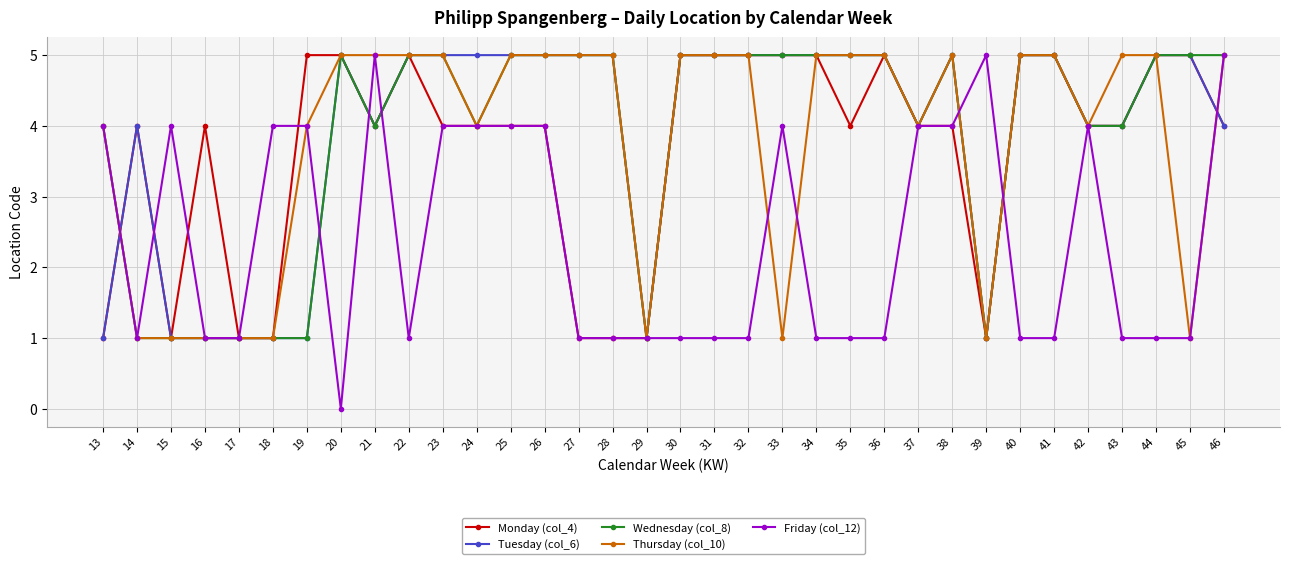

Reading left to right, transcribe all the data shown in this chart.

Monday (col_4): 13=1	14=4	15=1	16=4	17=1	18=1	19=5	20=5	21=4	22=5	23=4	24=4	25=4	26=4	27=1	28=1	29=1	30=5	31=5	32=5	33=5	34=5	35=4	36=5	37=4	38=4	39=1	40=5	41=5	42=4	43=4	44=5	45=5	46=4
Tuesday (col_6): 13=1	14=4	15=1	16=1	17=1	18=1	19=1	20=5	21=4	22=5	23=5	24=5	25=5	26=5	27=5	28=5	29=1	30=5	31=5	32=5	33=5	34=5	35=5	36=5	37=4	38=5	39=1	40=5	41=5	42=4	43=4	44=5	45=5	46=4
Wednesday (col_8): 13=4	14=1	15=1	16=1	17=1	18=1	19=1	20=5	21=4	22=5	23=5	24=4	25=5	26=5	27=5	28=5	29=1	30=5	31=5	32=5	33=5	34=5	35=5	36=5	37=4	38=5	39=1	40=5	41=5	42=4	43=4	44=5	45=5	46=5
Thursday (col_10): 13=4	14=1	15=1	16=1	17=1	18=1	19=4	20=5	21=5	22=5	23=5	24=4	25=5	26=5	27=5	28=5	29=1	30=5	31=5	32=5	33=1	34=5	35=5	36=5	37=4	38=5	39=1	40=5	41=5	42=4	43=5	44=5	45=1	46=5
Friday (col_12): 13=4	14=1	15=4	16=1	17=1	18=4	19=4	20=0	21=5	22=1	23=4	24=4	25=4	26=4	27=1	28=1	29=1	30=1	31=1	32=1	33=4	34=1	35=1	36=1	37=4	38=4	39=5	40=1	41=1	42=4	43=1	44=1	45=1	46=5